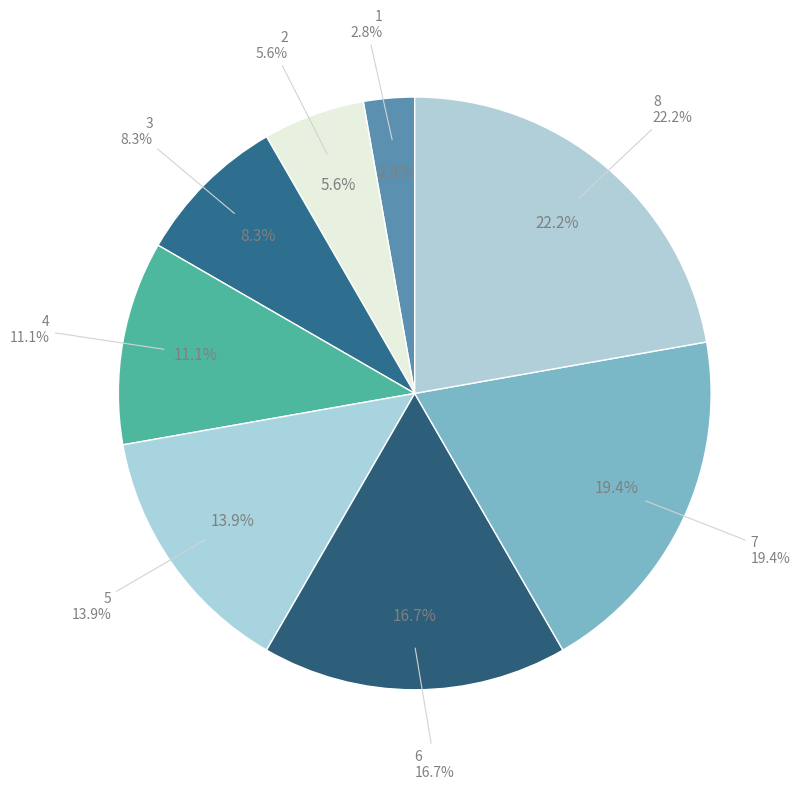

Do 6 and 2 together represent more than half of the pie?

No